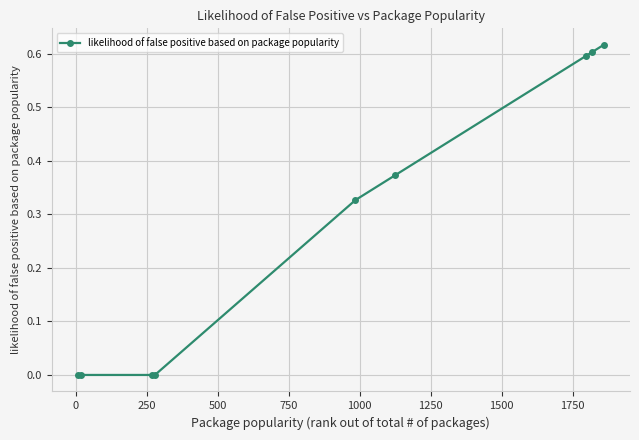

What is the sum of all values?

2.5